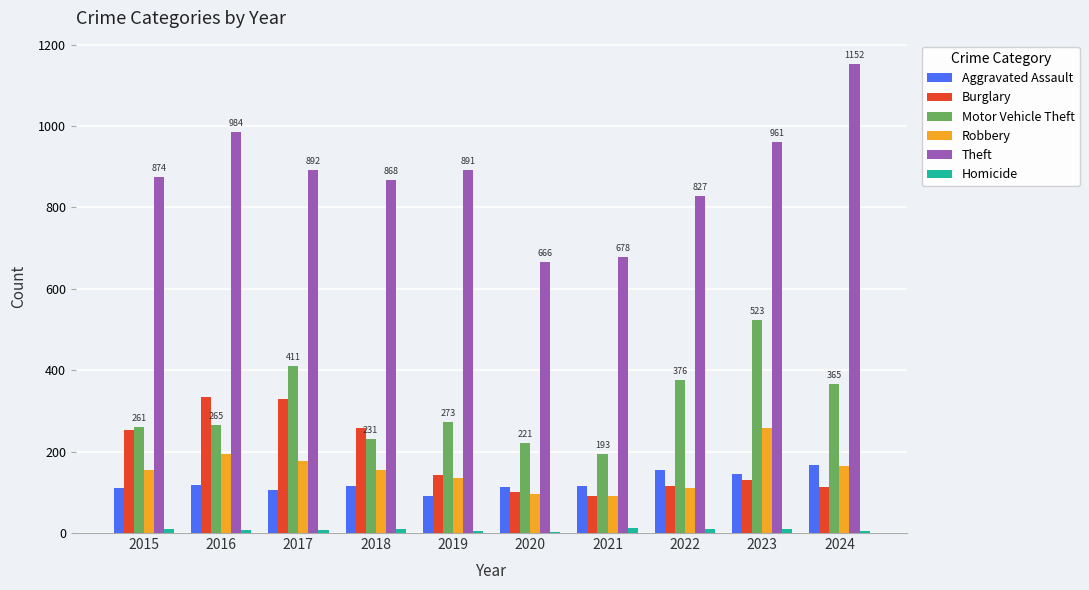

Is the value of Burglary at 2016 greater than the value of Homicide at 2019?

Yes